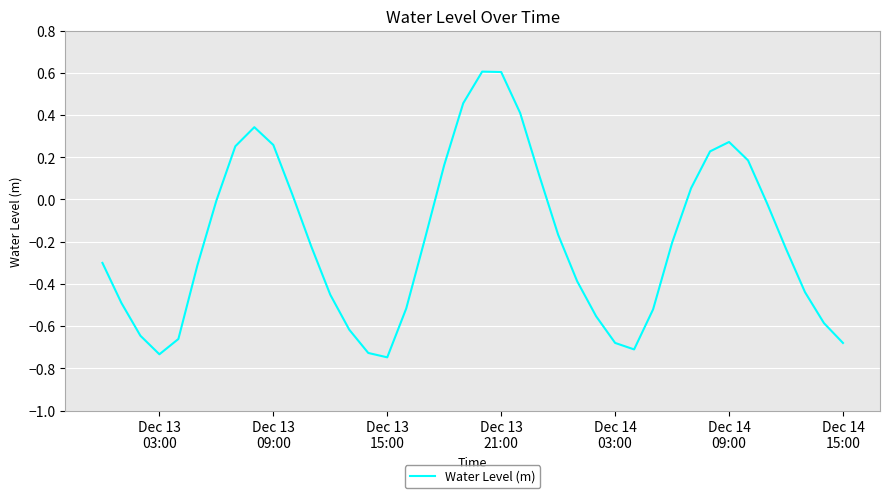

What is the difference between the maximum and minimum values?

1.4